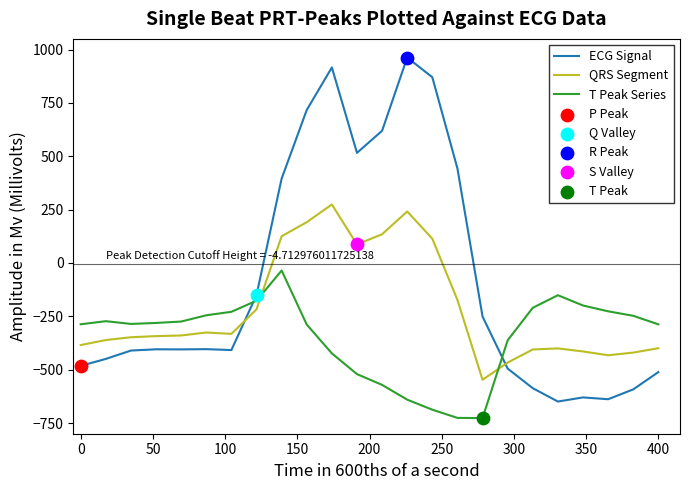

Which series has the largest total across all categories?

ECG Signal